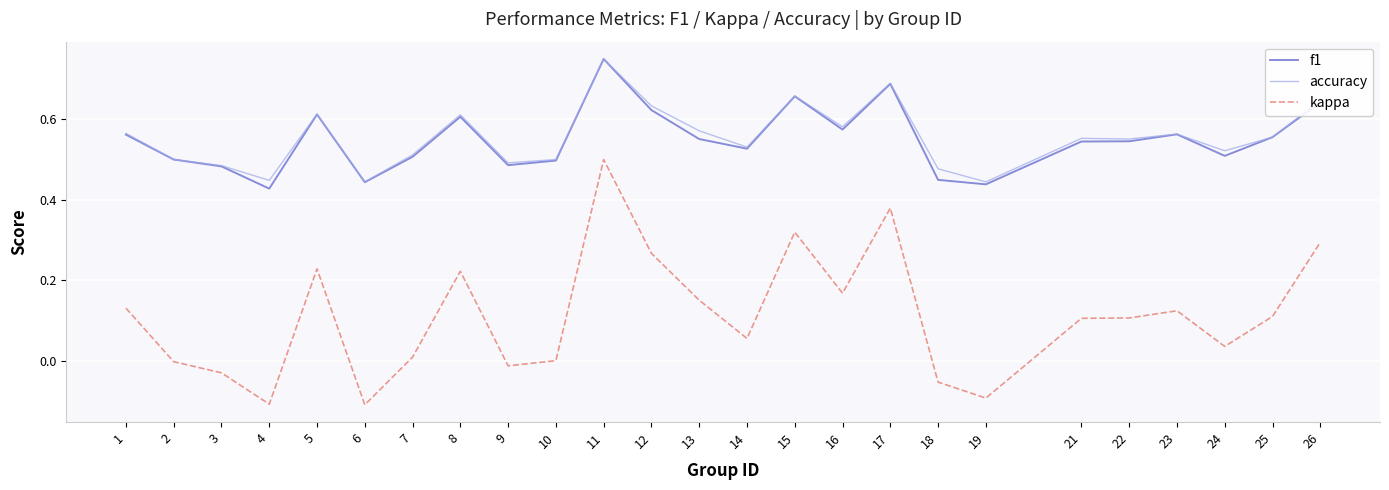

Which label corresponds to the largest value in the chart?

11